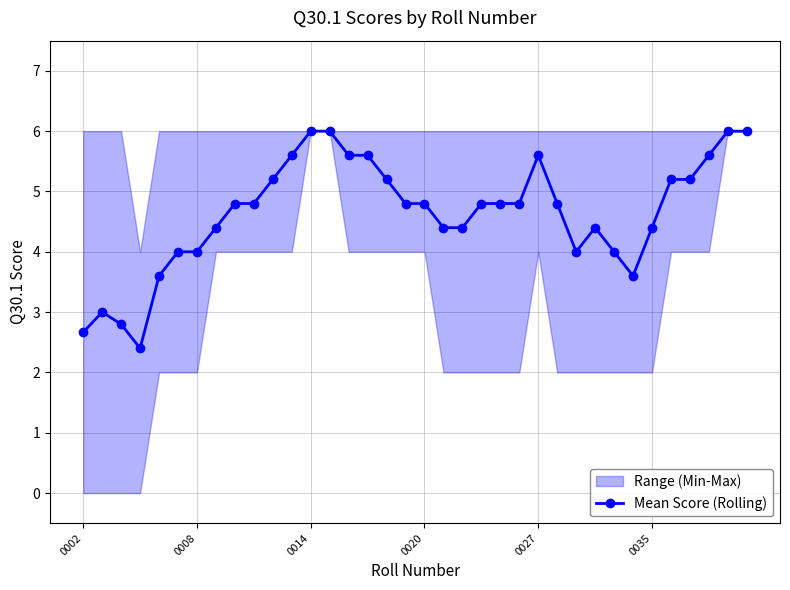

What is the minimum value shown in the chart?

2.4